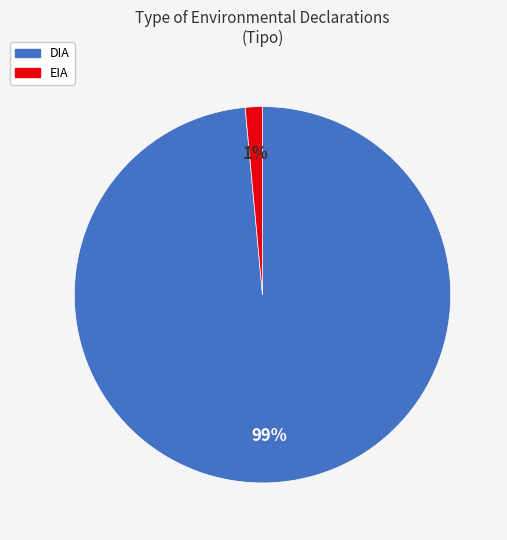

The DIA slice represents 70% of the pie. True or false?

False